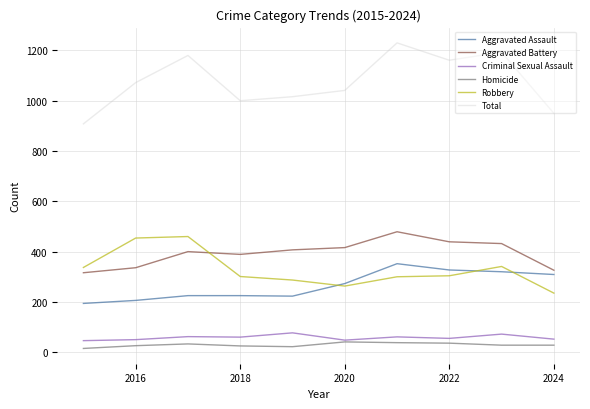

Which series has the largest total across all categories?

Total